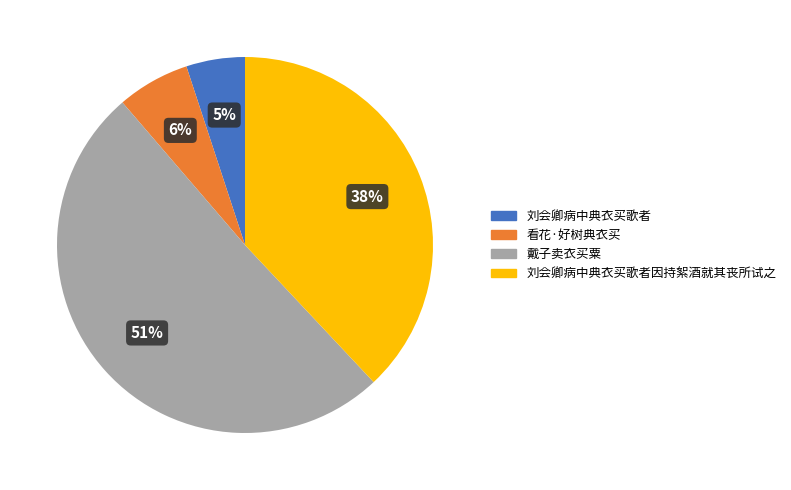

How many segments does this pie chart have?

4